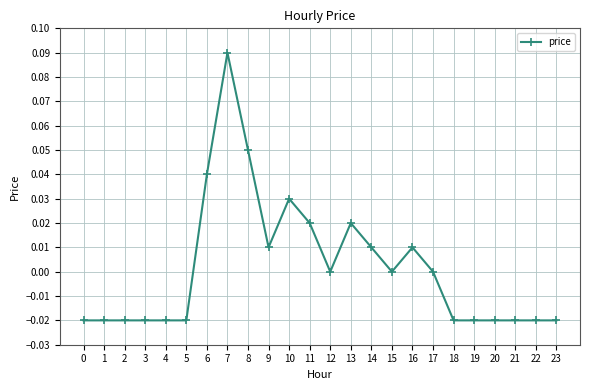

Which has a higher value, 12 or 14?

14